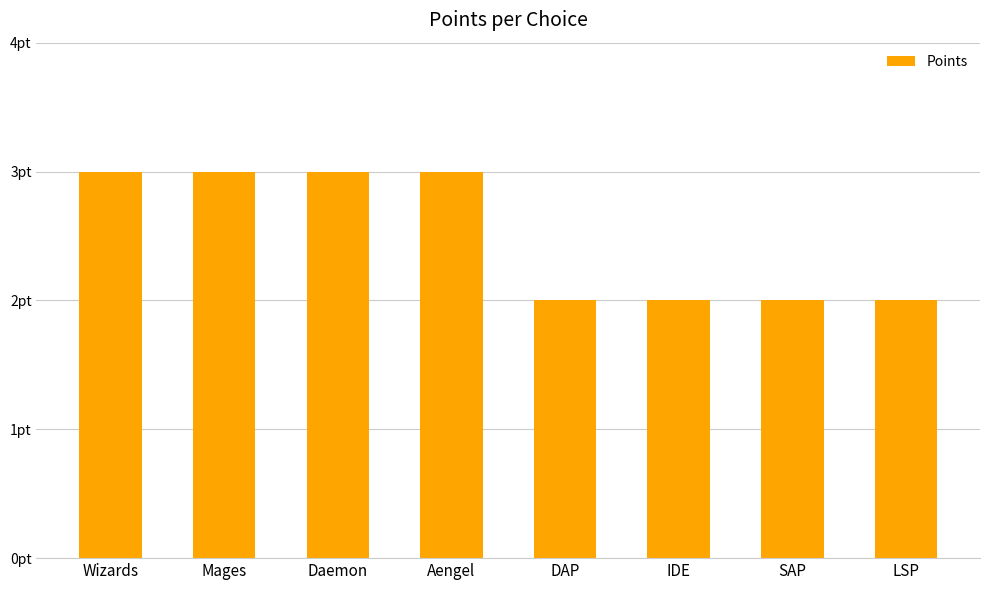

Are the bars grouped side by side (vs. stacked)?

No